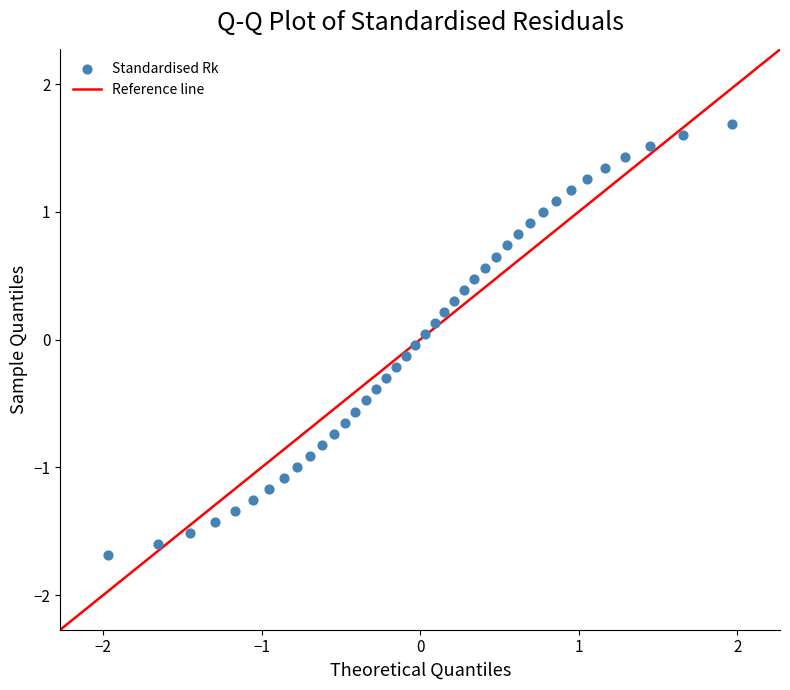

What is the range of Y values (max minus min)?

3.4